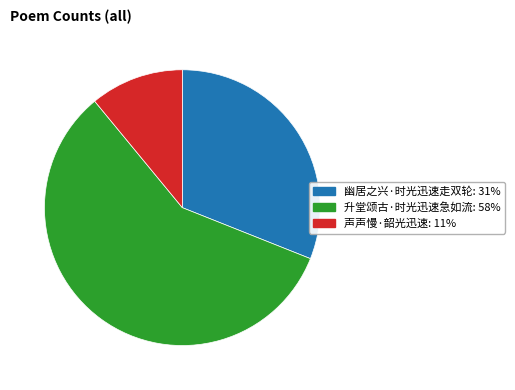

Count the number of slices in the pie.

3